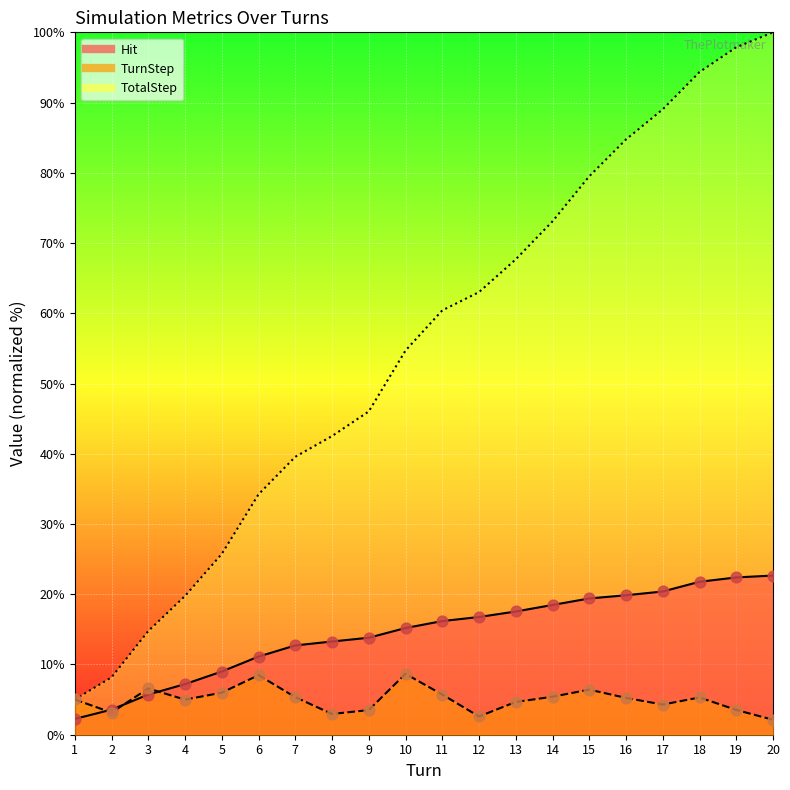

What is the total value across all series at 16?

109.8